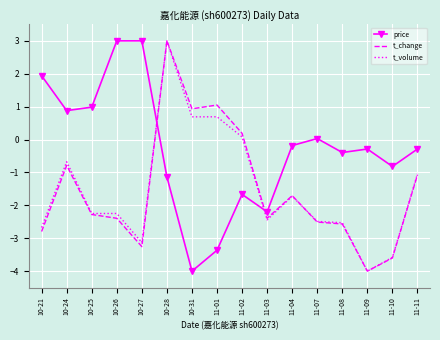

True or false: t_change and t_volume intersect in this chart.

True